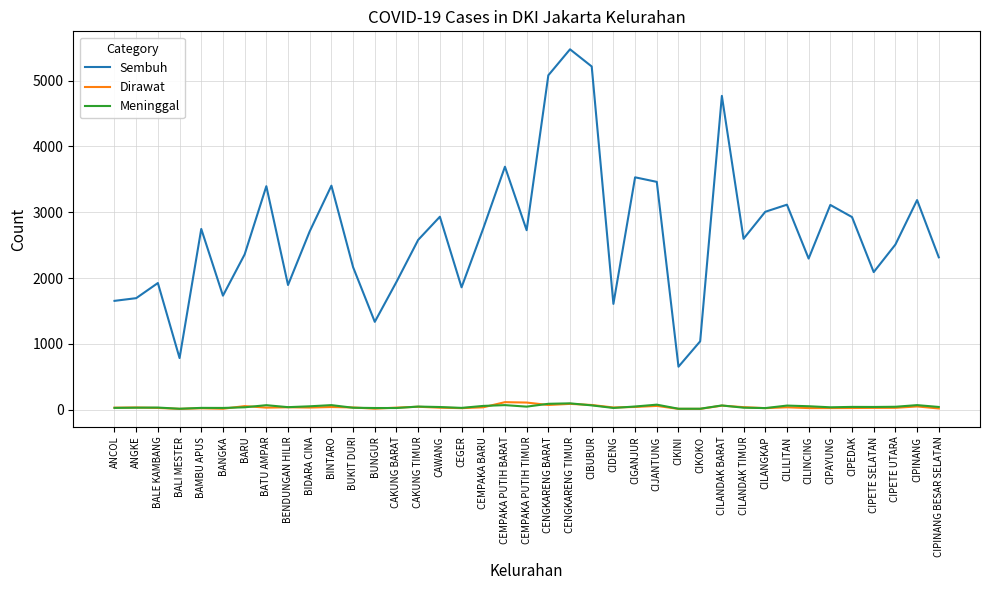

True or false: Sembuh has a value of 423 at CIDENG.

False